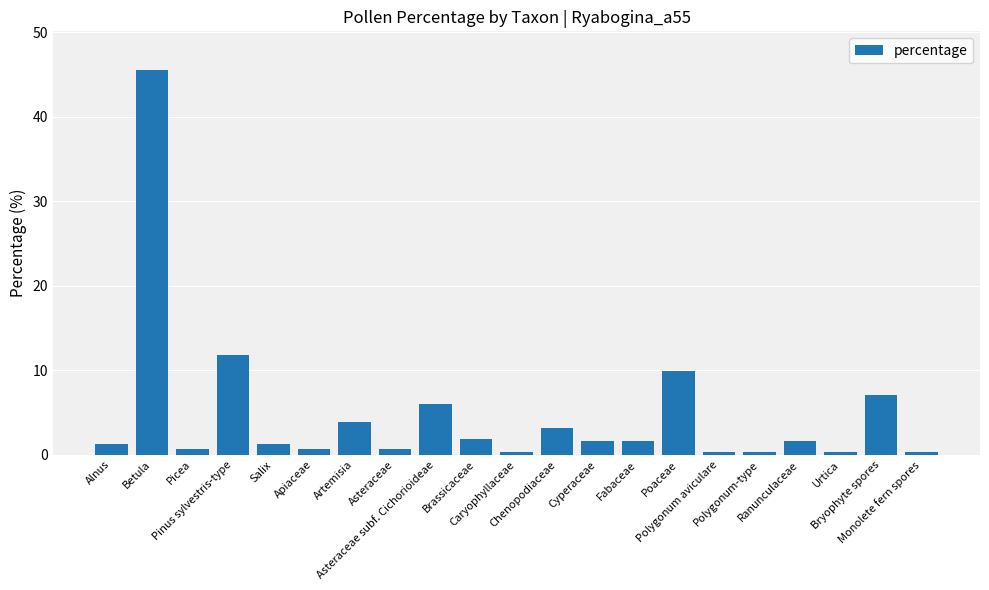

Which category has the highest value across all series?

Betula